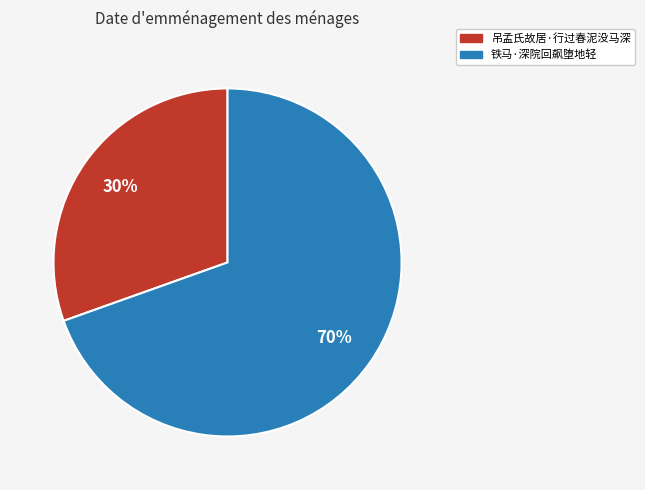

The 铁马·深院回飙堕地轻 slice represents 83% of the pie. True or false?

False